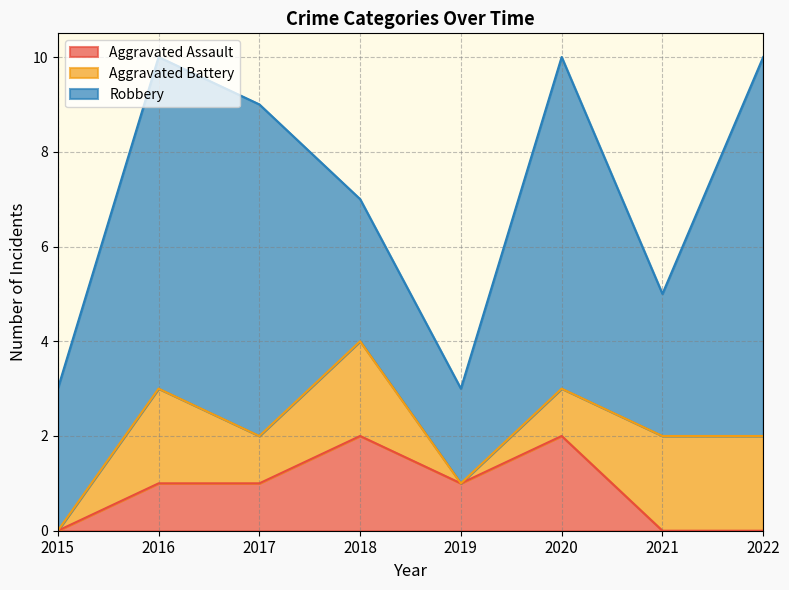

How many data points in Robbery are less than 7?

4